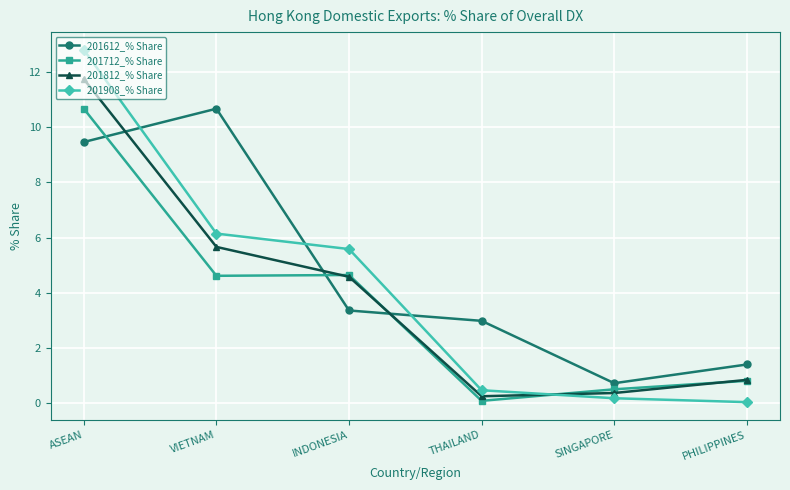

At which category is the sum across all series the highest?

ASEAN